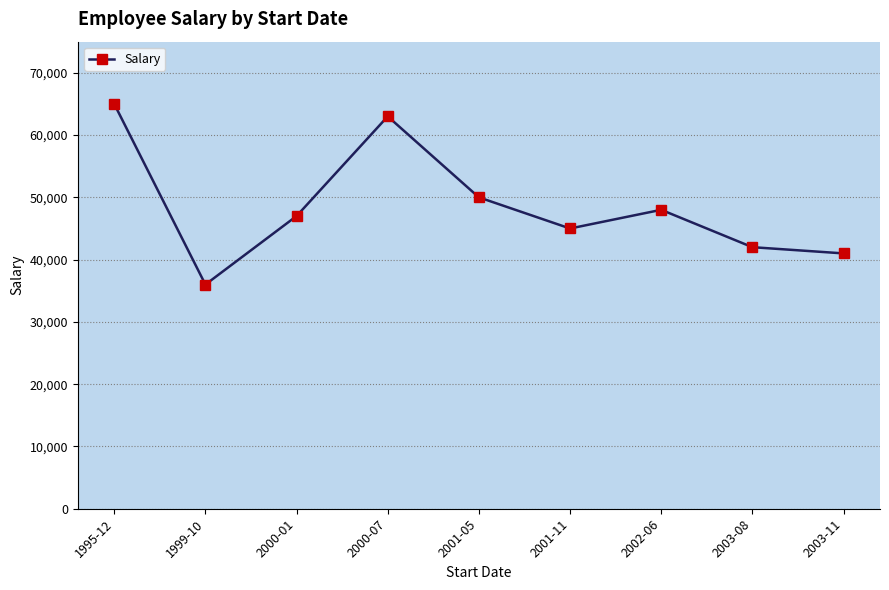

How many data points does each series have?

9